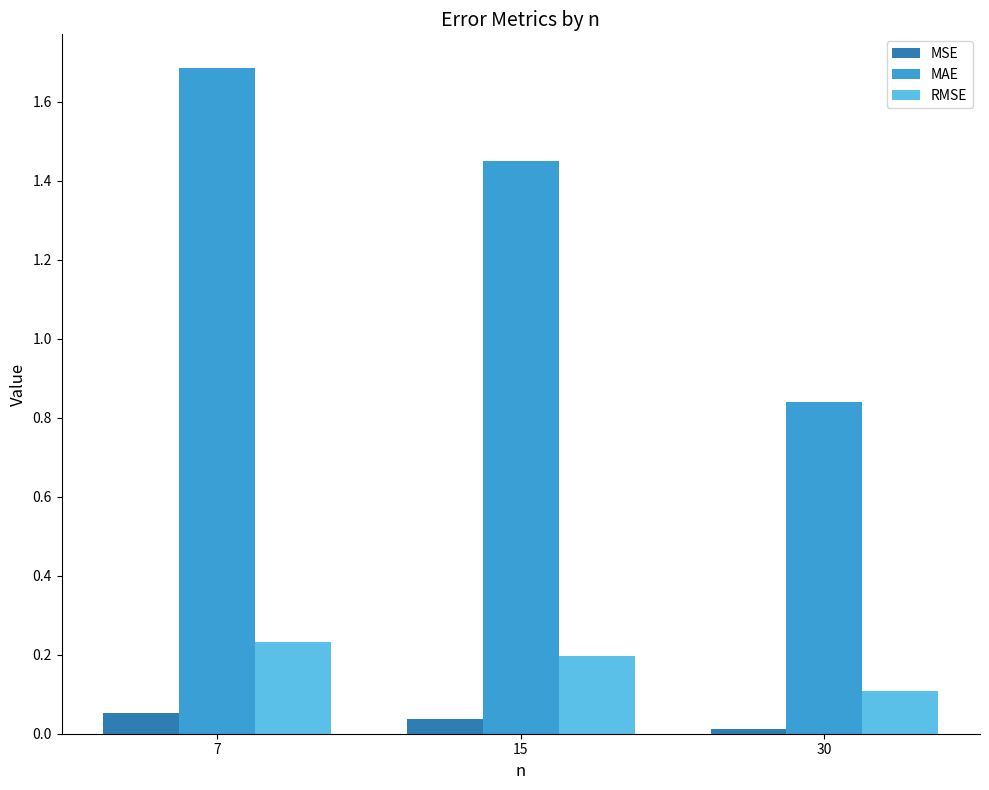

List the labels in order of RMSE value, smallest first.

30, 15, 7